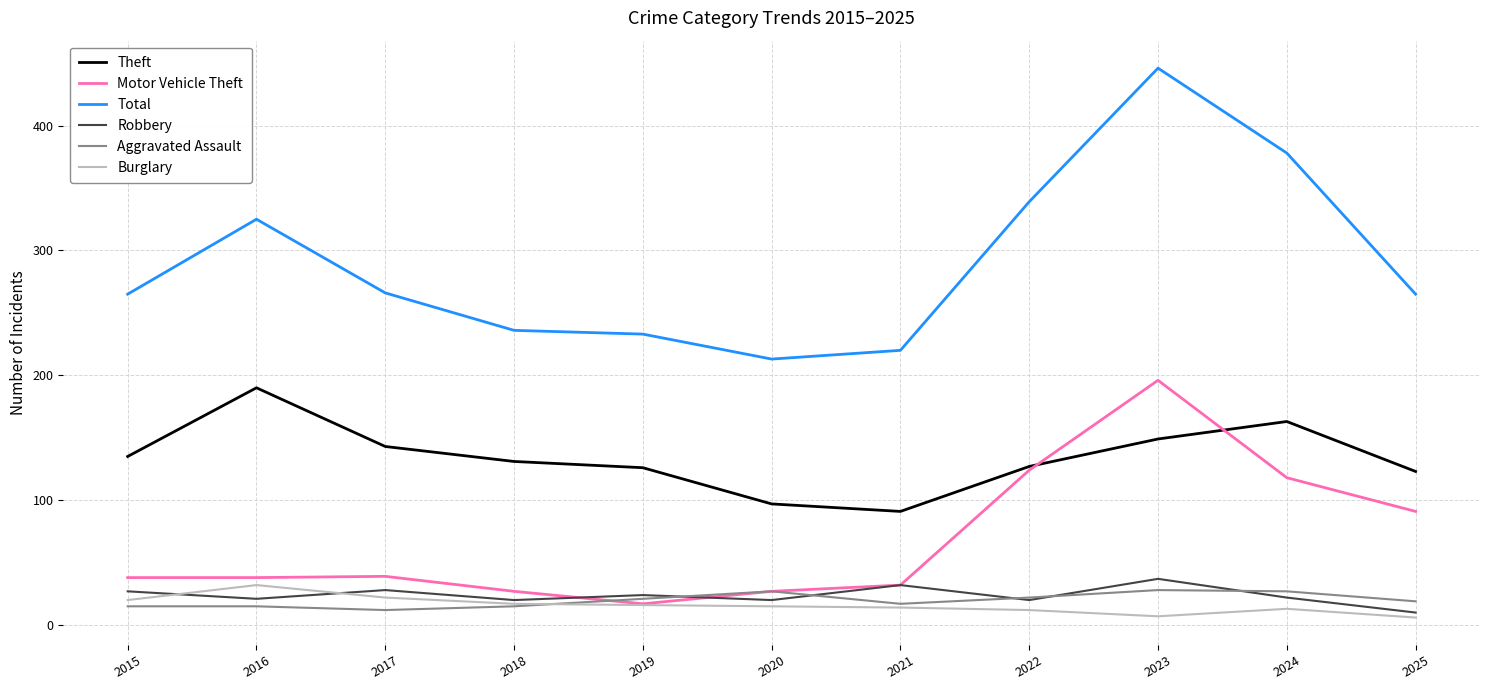

What is the average value of the Aggravated Assault series?

20